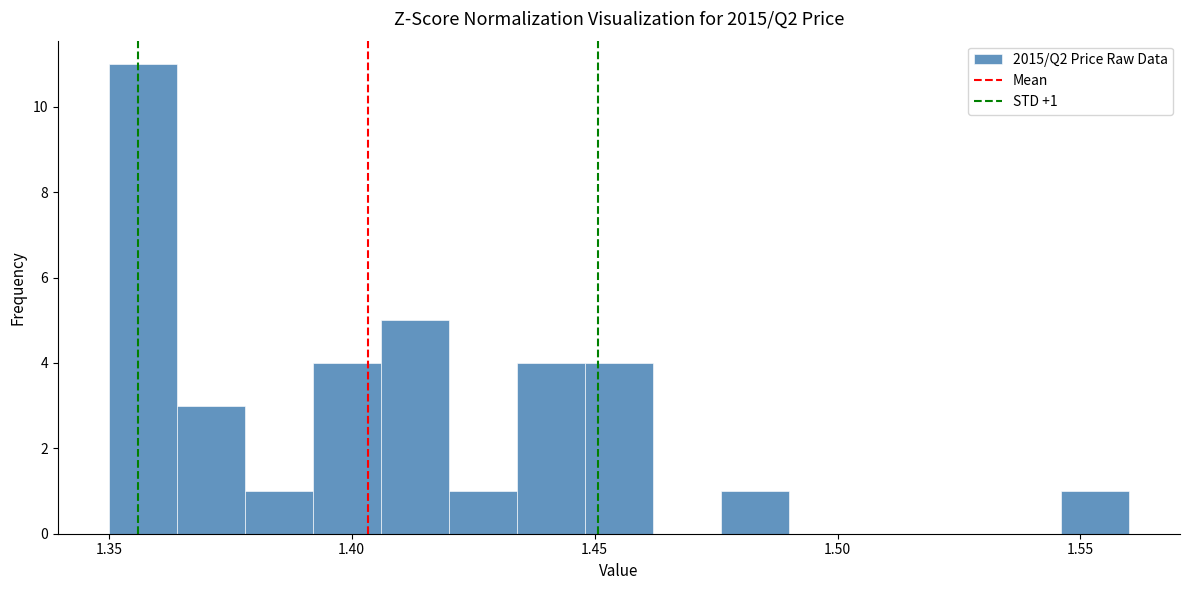

Read against the x-axis, roughly where is the centre of the tallest bar?

1.355